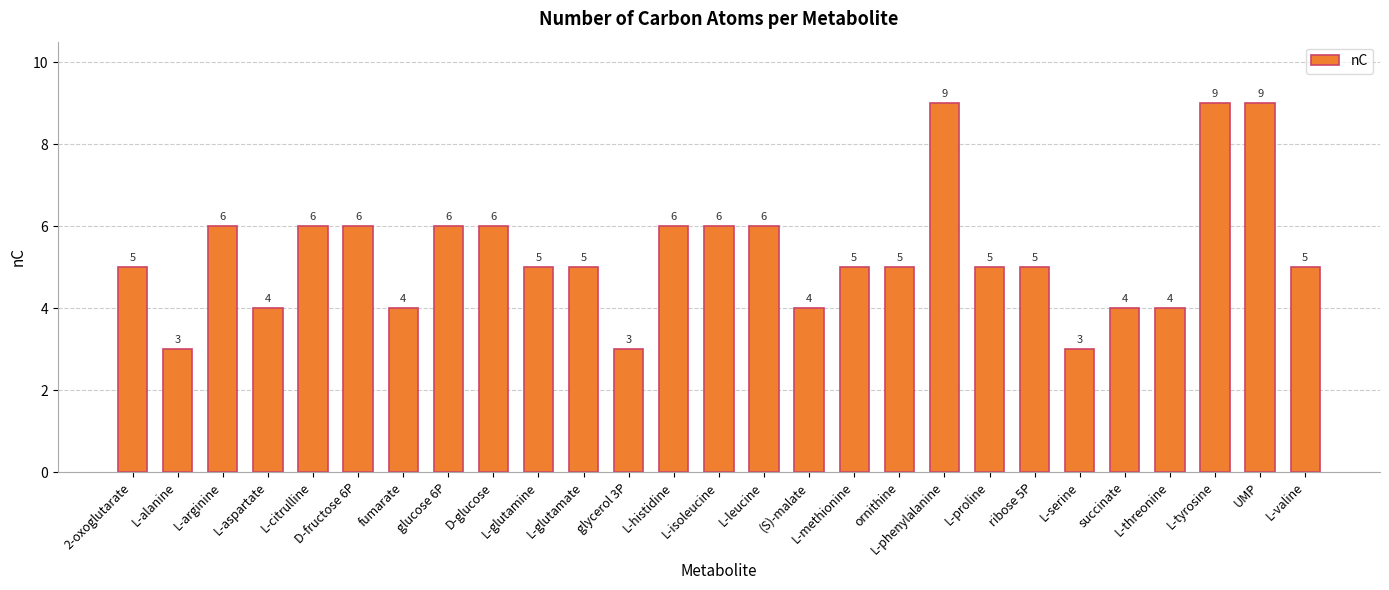

What is the smallest value displayed?

3